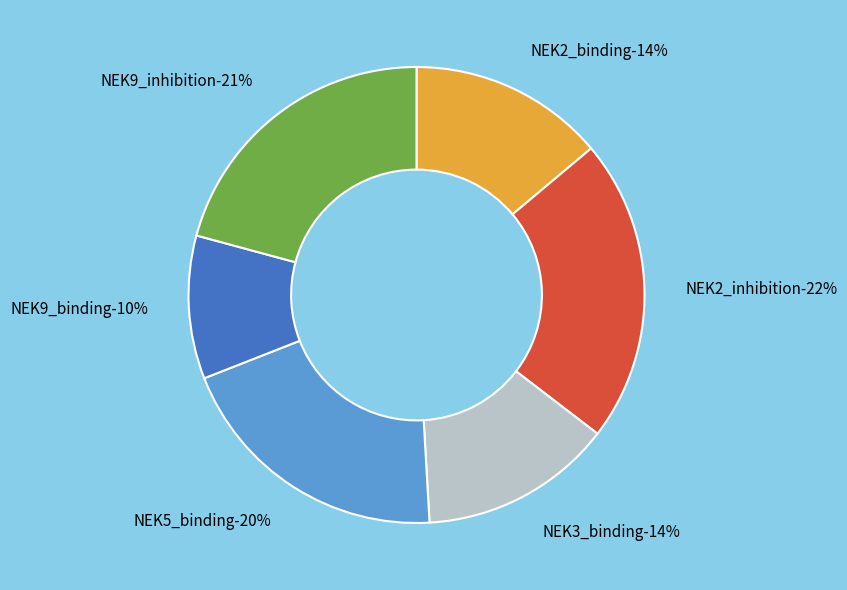

Count the number of slices in the pie.

6